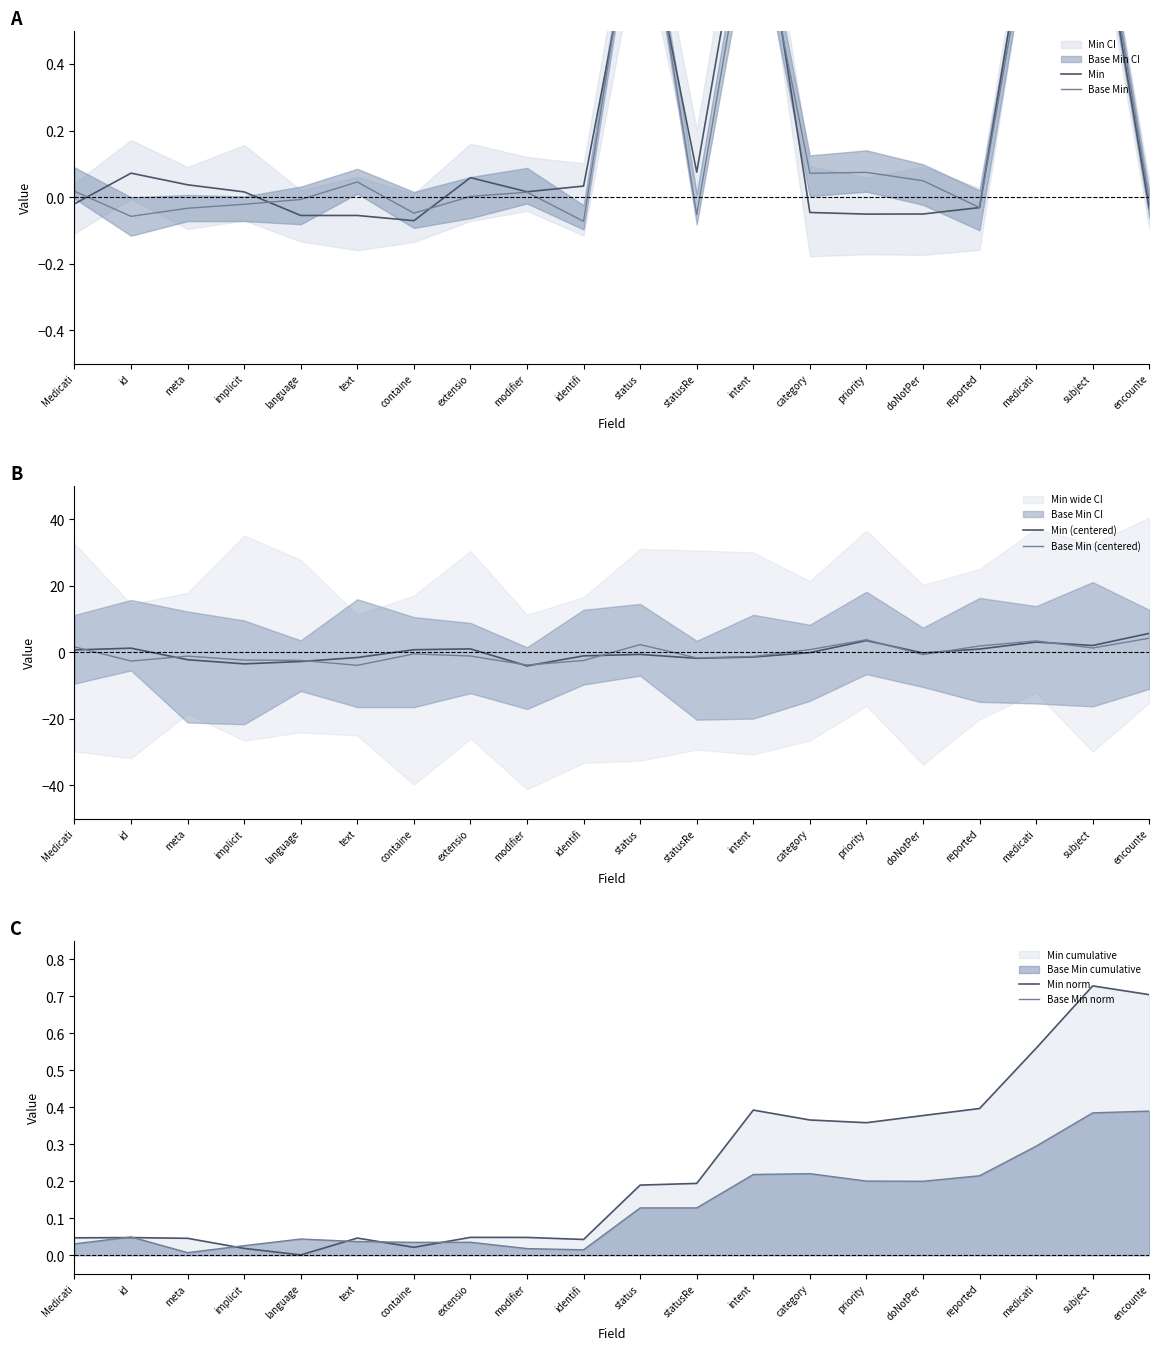

Which series has the largest total across all categories?

Min norm